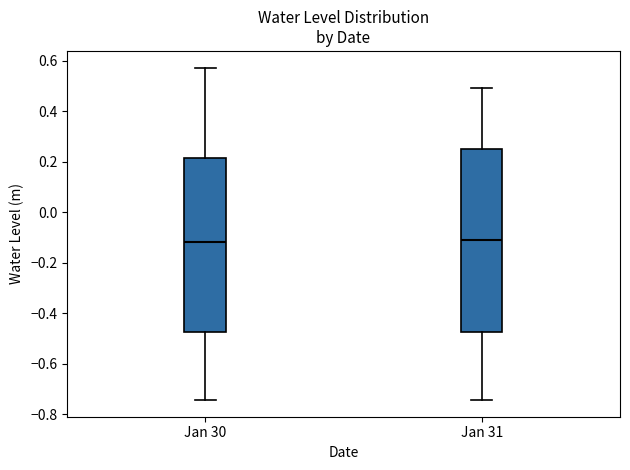

Where is the upper edge of the box for Jan 30 on the y-axis? The values are not printed on the chart, so give them approximately, as read against the axis.

0.22